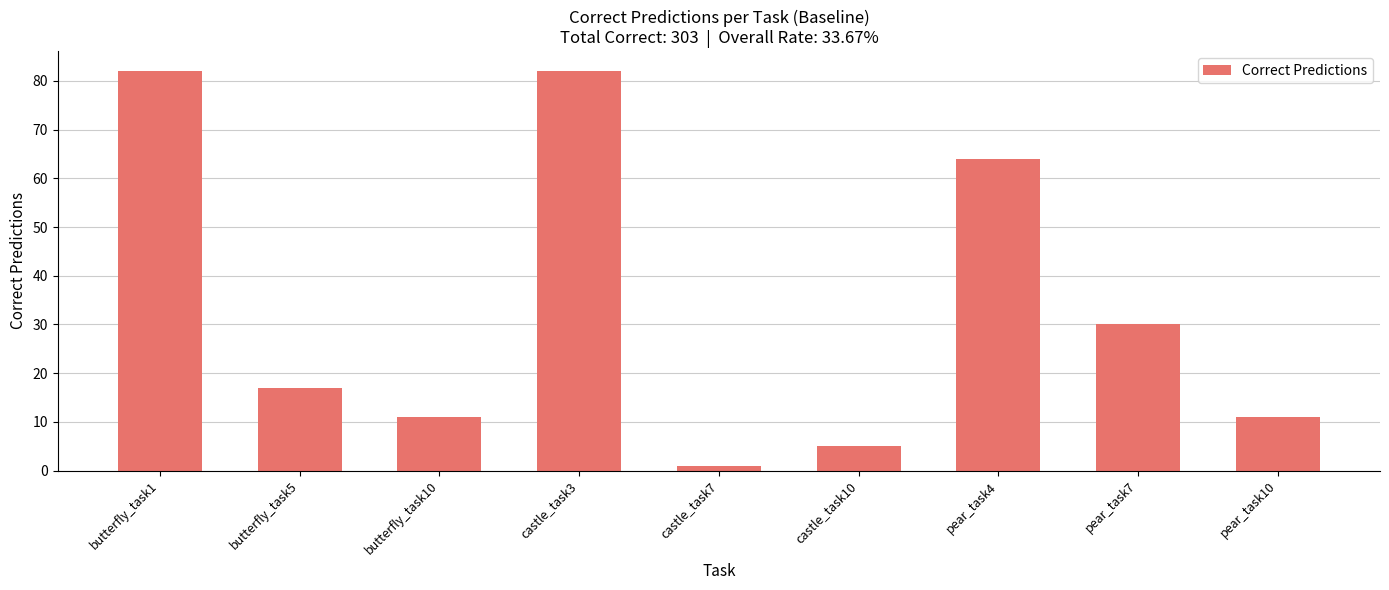

Approximately how many times larger is the value at pear_task7 compared to butterfly_task1?

0.4